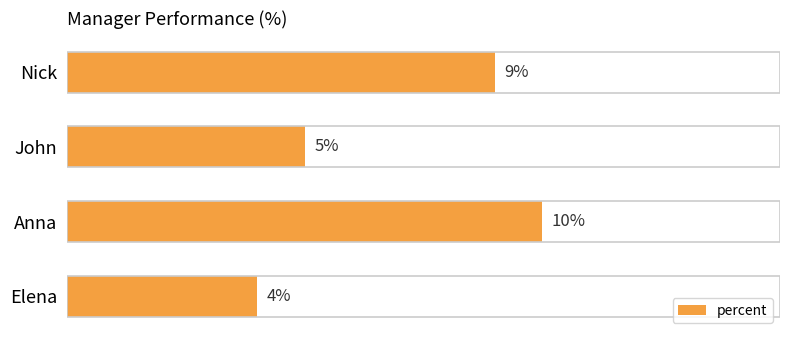

Which has a higher value, Elena or John?

John